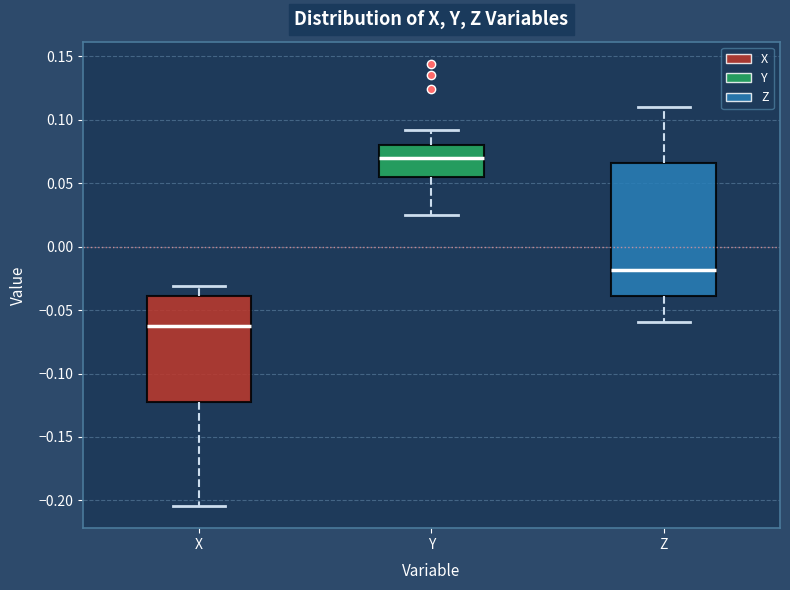

Comparing the boxes themselves (not the whiskers), which one is the tallest?

Z